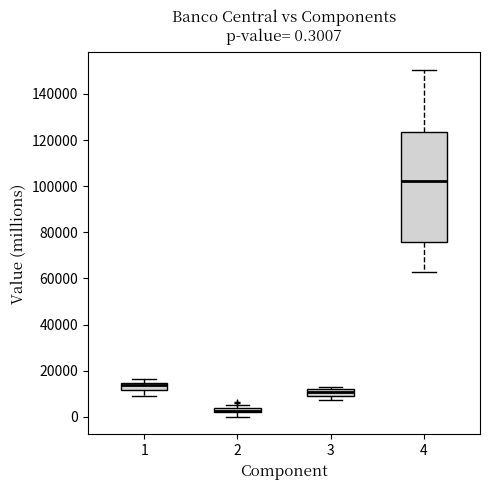

Which box is the tallest, from its lower edge to its upper edge?

4